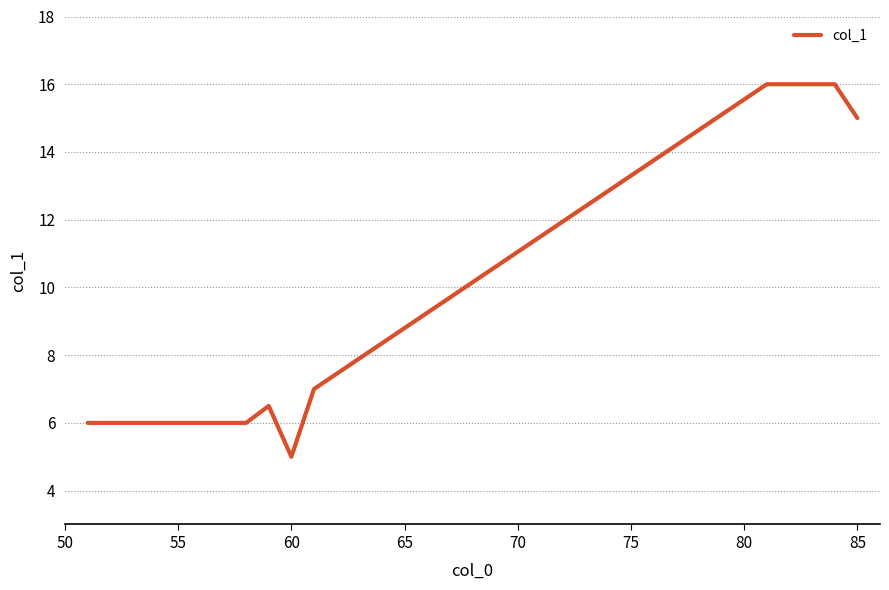

What is the minimum value shown in the chart?

5.0